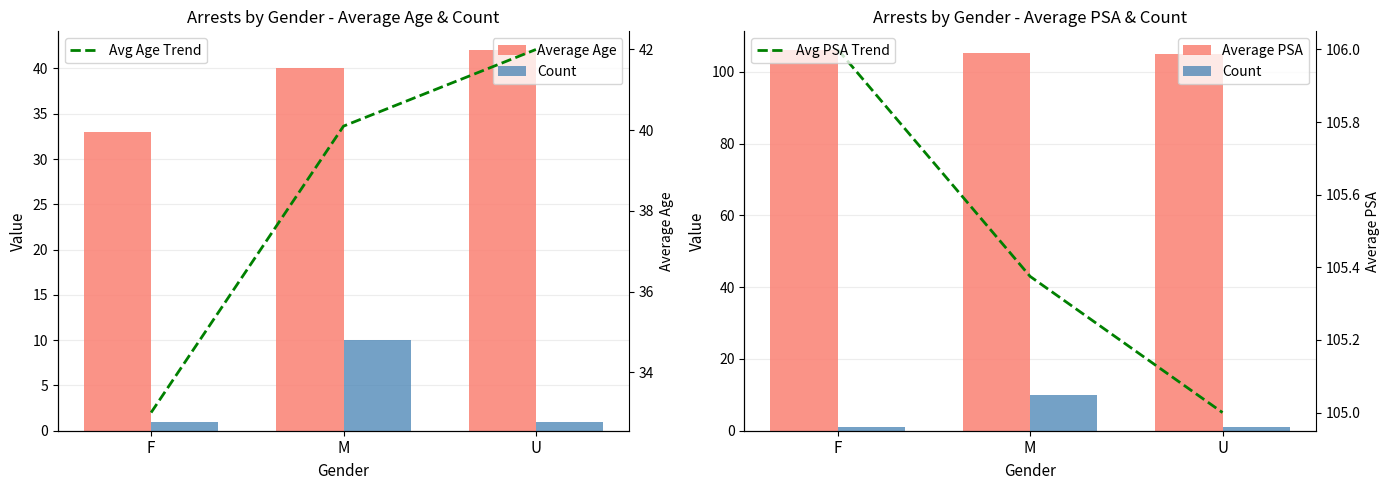

True or false: Avg Age Trend has a value of 42.0 at U.

True